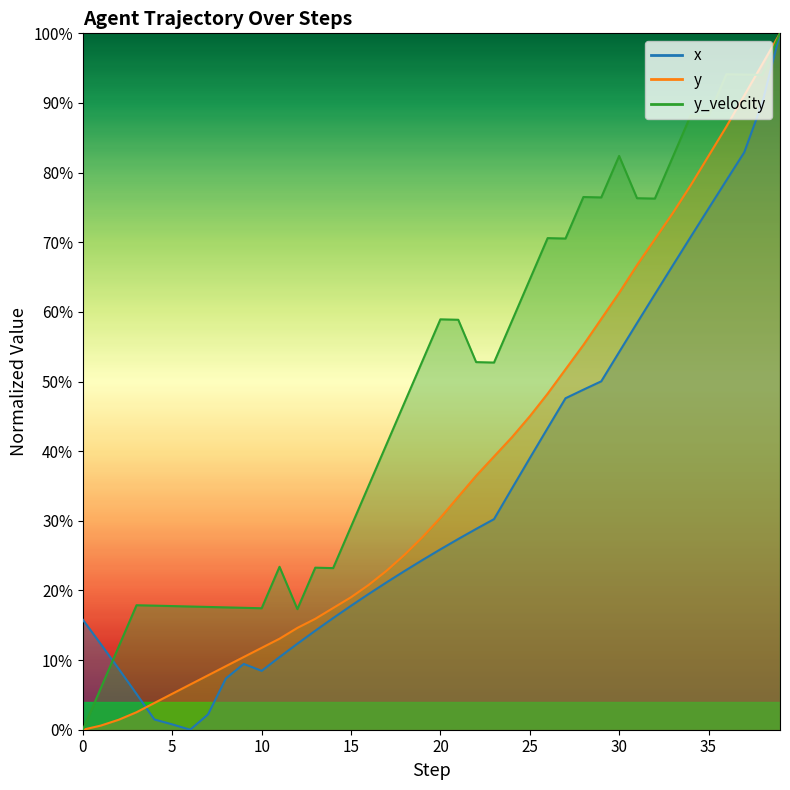

How many positive values does the y_velocity series have?

39